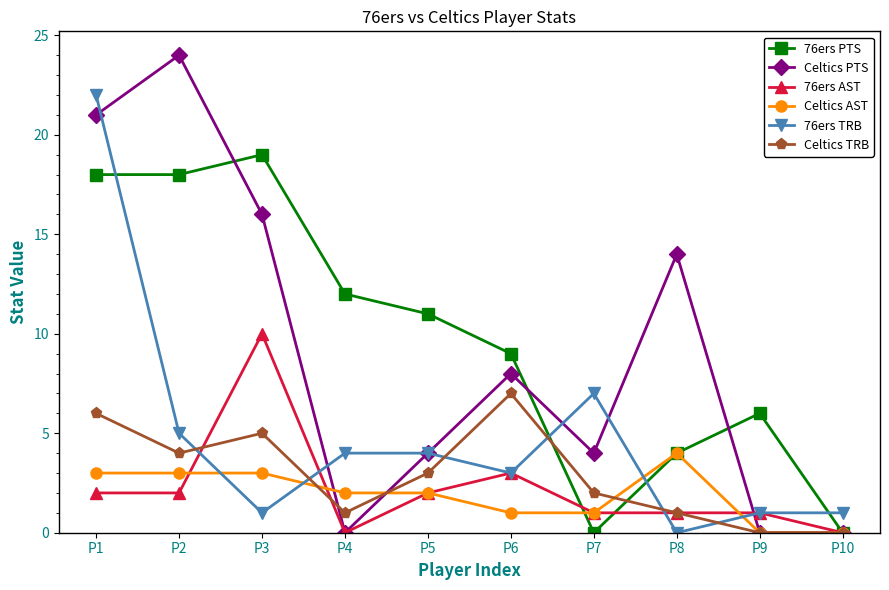

What is the sum of all 76ers TRB values?

48